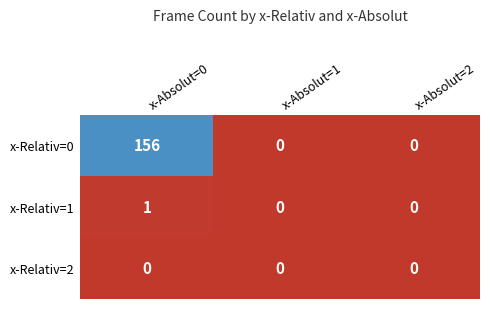

Which series has the largest total across all categories?

x-Relativ=0